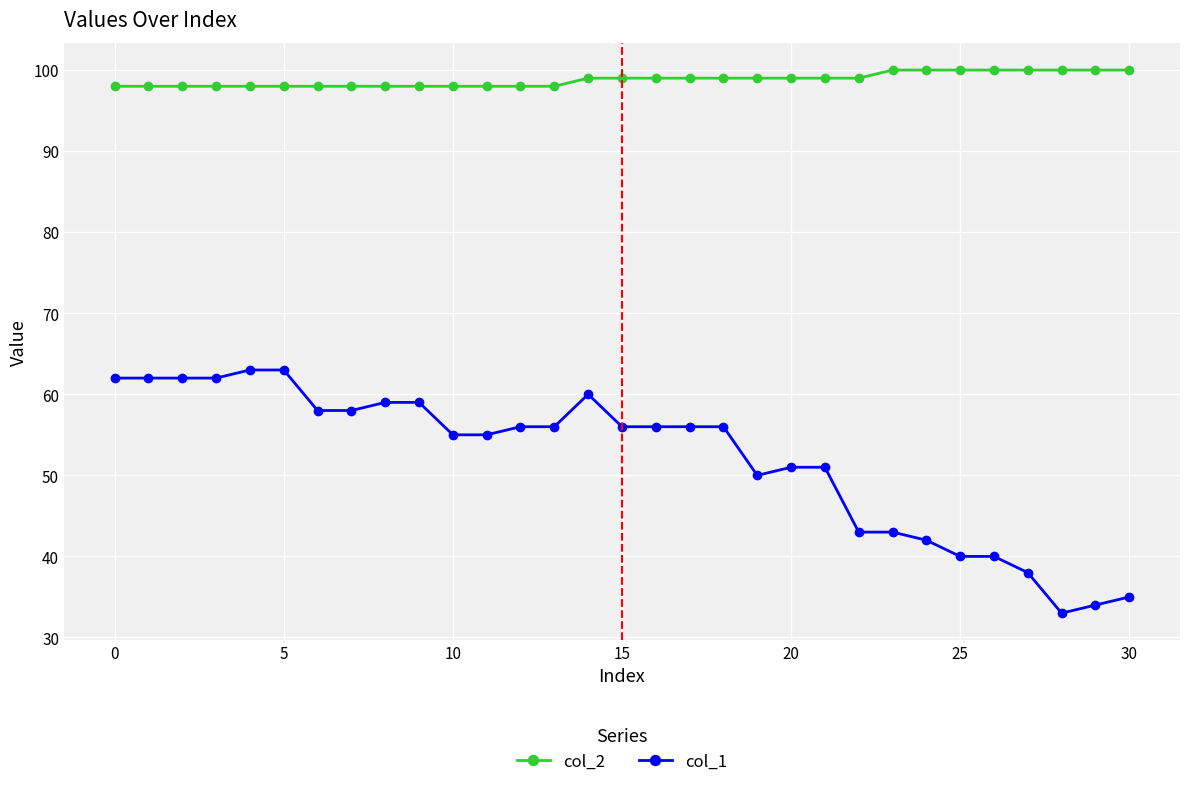

True or false: col_1 and col_2 cross at least once.

False